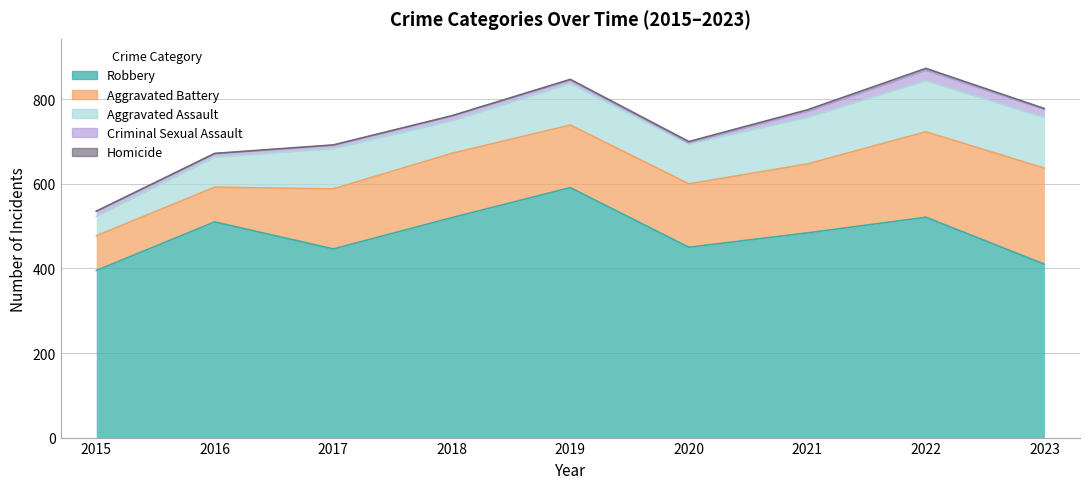

Rank the series at 2020 from highest to lowest value.

Robbery, Aggravated Battery, Aggravated Assault, Criminal Sexual Assault, Homicide